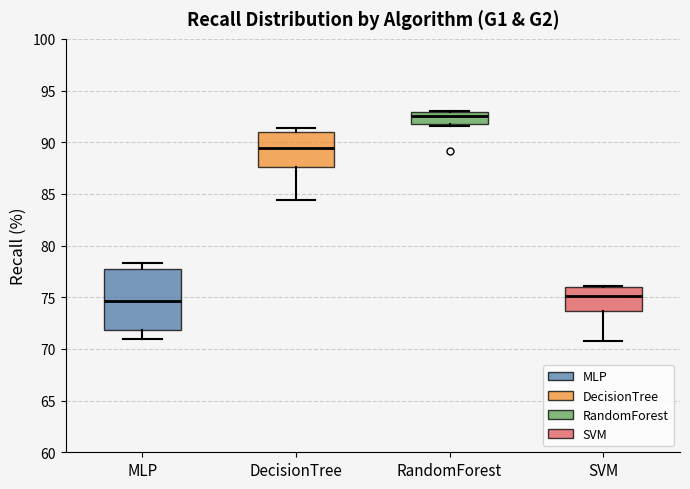

Which box's median line is the lowest?

MLP